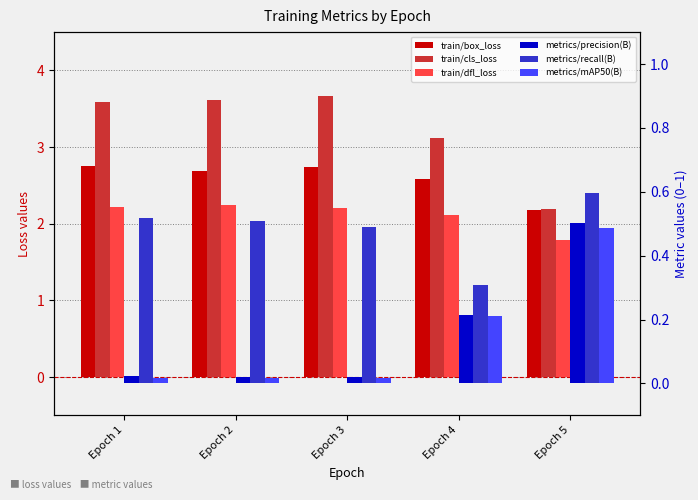

Reading left to right, what are all the values shown in this chart?

train/box_loss: Epoch 1=2.8	Epoch 2=2.7	Epoch 3=2.7	Epoch 4=2.6	Epoch 5=2.2
train/cls_loss: Epoch 1=3.6	Epoch 2=3.6	Epoch 3=3.7	Epoch 4=3.1	Epoch 5=2.2
train/dfl_loss: Epoch 1=2.2	Epoch 2=2.2	Epoch 3=2.2	Epoch 4=2.1	Epoch 5=1.8
metrics/precision(B): Epoch 1=0.0	Epoch 2=0.0	Epoch 3=0.0	Epoch 4=0.2	Epoch 5=0.5
metrics/recall(B): Epoch 1=0.5	Epoch 2=0.5	Epoch 3=0.5	Epoch 4=0.3	Epoch 5=0.6
metrics/mAP50(B): Epoch 1=0.0	Epoch 2=0.0	Epoch 3=0.0	Epoch 4=0.2	Epoch 5=0.5